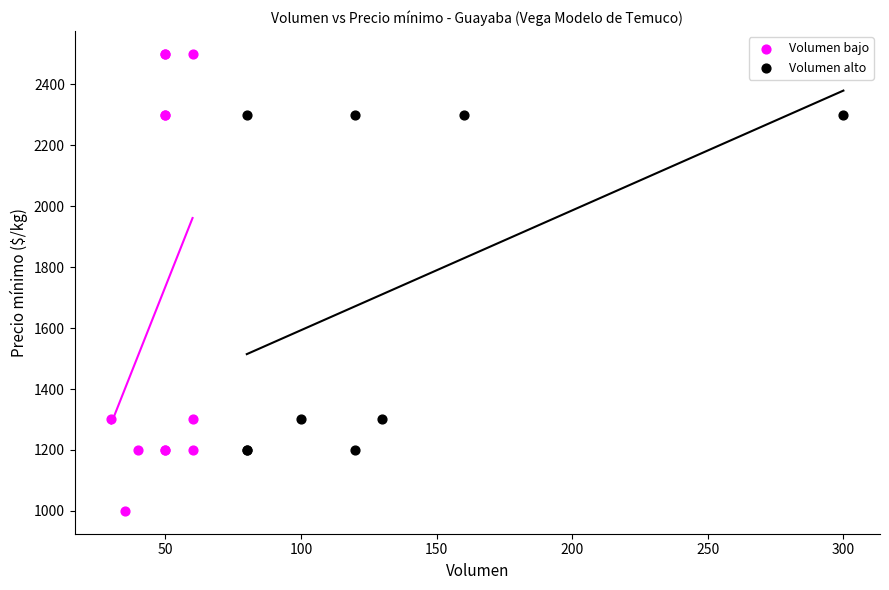

Which series contains the lowest Y value?

Volumen bajo